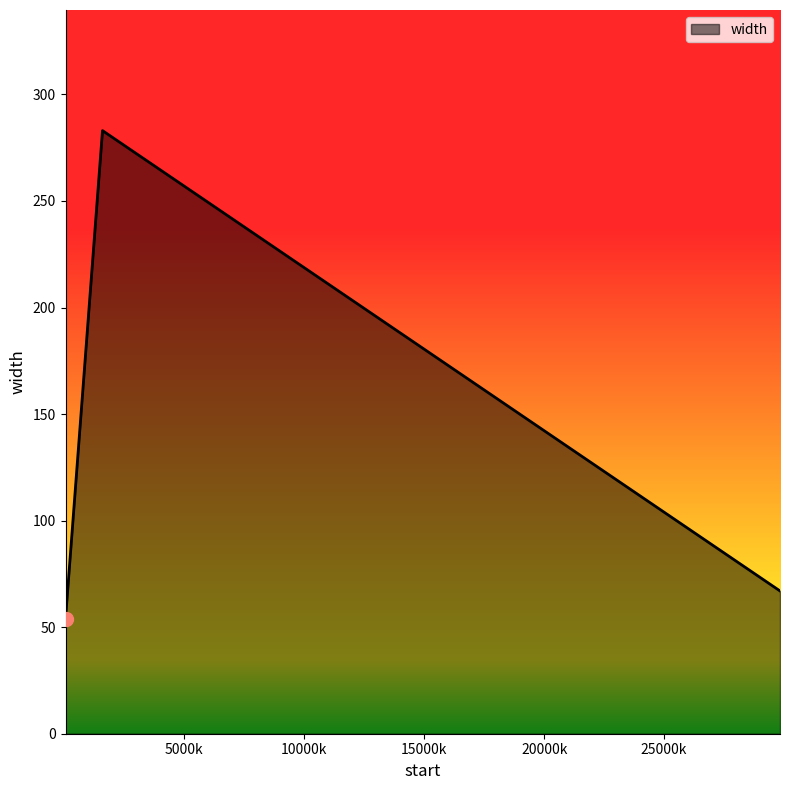

What is the sum of all values?

404